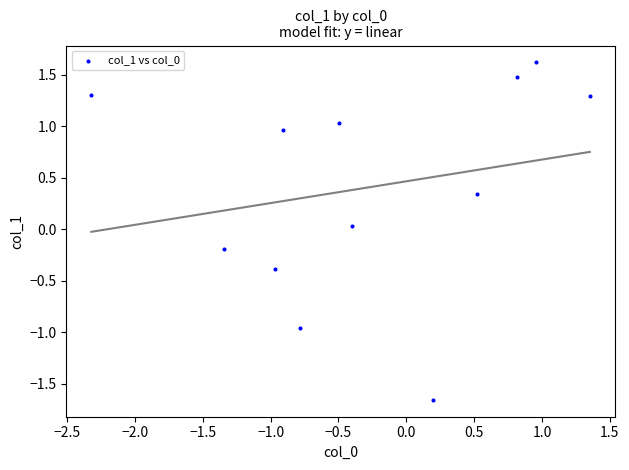

What is the average Y value?

0.4